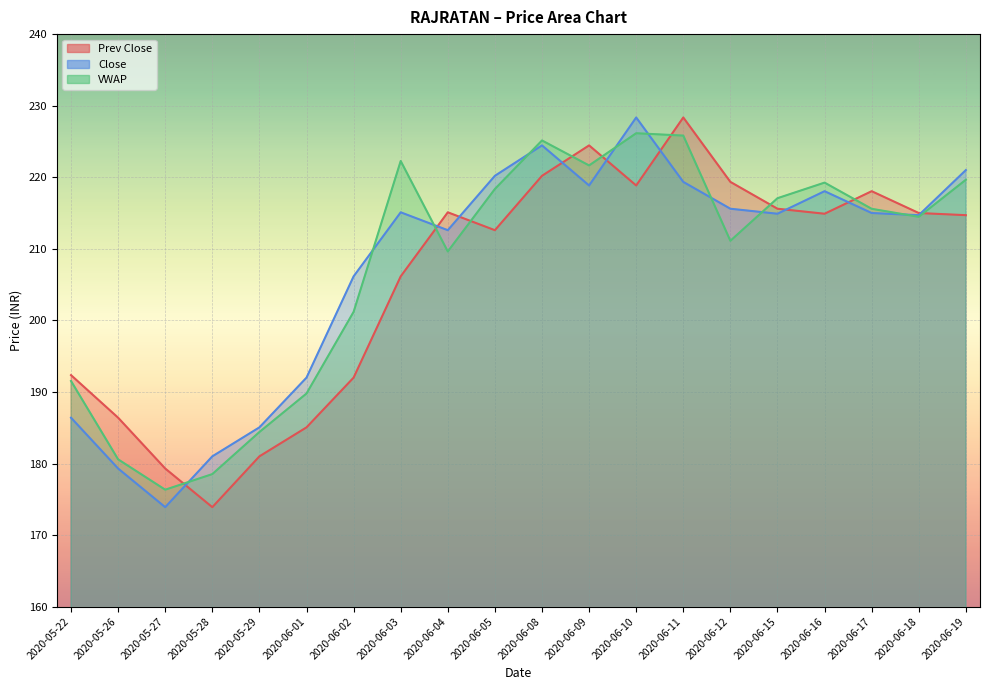

Between which two adjacent categories do Close and VWAP first intersect?

2020-05-27 and 2020-05-28